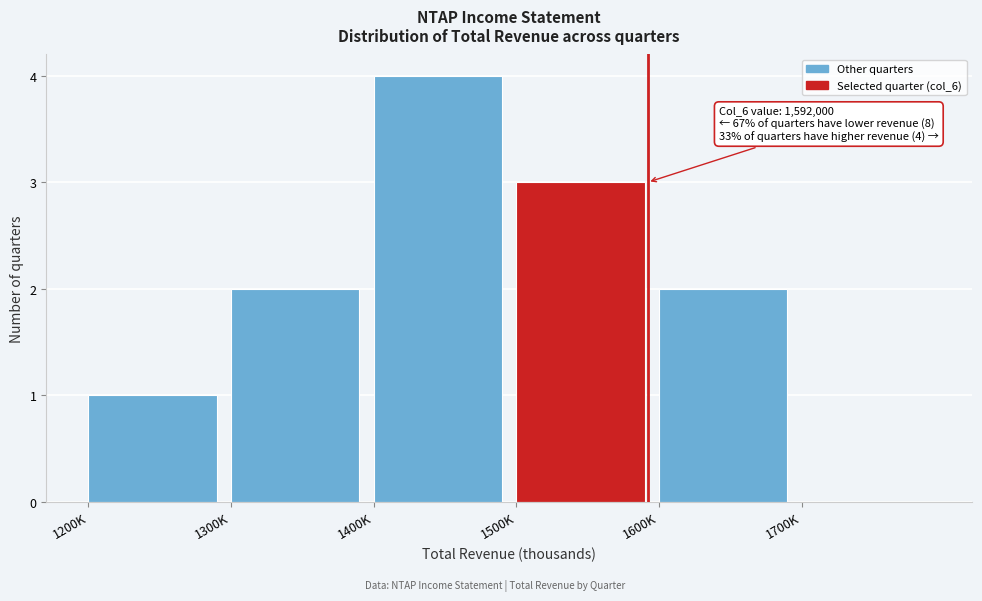

Reading left to right, list all the values displayed in this chart.

1200K=1	1300K=2	1400K=4	1500K=3	1600K=2	1700K=0